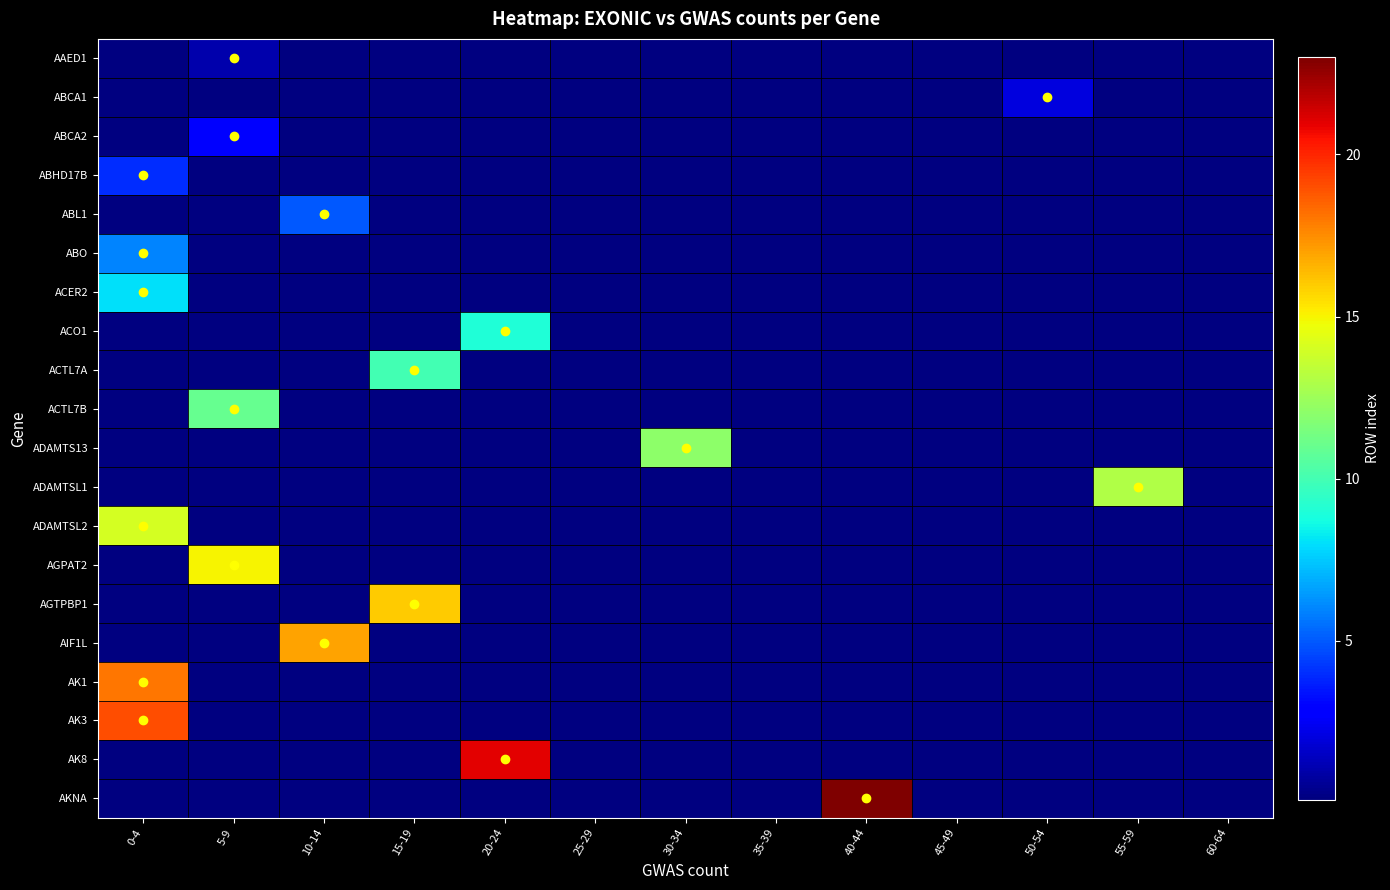

Reading left to right, transcribe all the data shown in this chart.

AAED1: 0-4=0	5-9=1	10-14=0	15-19=0	20-24=0	25-29=0	30-34=0	35-39=0	40-44=0	45-49=0	50-54=0	55-59=0	60-64=0
ABCA1: 0-4=0	5-9=0	10-14=0	15-19=0	20-24=0	25-29=0	30-34=0	35-39=0	40-44=0	45-49=0	50-54=2	55-59=0	60-64=0
ABCA2: 0-4=0	5-9=3	10-14=0	15-19=0	20-24=0	25-29=0	30-34=0	35-39=0	40-44=0	45-49=0	50-54=0	55-59=0	60-64=0
ABHD17B: 0-4=4	5-9=0	10-14=0	15-19=0	20-24=0	25-29=0	30-34=0	35-39=0	40-44=0	45-49=0	50-54=0	55-59=0	60-64=0
ABL1: 0-4=0	5-9=0	10-14=5	15-19=0	20-24=0	25-29=0	30-34=0	35-39=0	40-44=0	45-49=0	50-54=0	55-59=0	60-64=0
ABO: 0-4=6	5-9=0	10-14=0	15-19=0	20-24=0	25-29=0	30-34=0	35-39=0	40-44=0	45-49=0	50-54=0	55-59=0	60-64=0
ACER2: 0-4=8	5-9=0	10-14=0	15-19=0	20-24=0	25-29=0	30-34=0	35-39=0	40-44=0	45-49=0	50-54=0	55-59=0	60-64=0
ACO1: 0-4=0	5-9=0	10-14=0	15-19=0	20-24=9	25-29=0	30-34=0	35-39=0	40-44=0	45-49=0	50-54=0	55-59=0	60-64=0
ACTL7A: 0-4=0	5-9=0	10-14=0	15-19=10	20-24=0	25-29=0	30-34=0	35-39=0	40-44=0	45-49=0	50-54=0	55-59=0	60-64=0
ACTL7B: 0-4=0	5-9=11	10-14=0	15-19=0	20-24=0	25-29=0	30-34=0	35-39=0	40-44=0	45-49=0	50-54=0	55-59=0	60-64=0
ADAMTS13: 0-4=0	5-9=0	10-14=0	15-19=0	20-24=0	25-29=0	30-34=12	35-39=0	40-44=0	45-49=0	50-54=0	55-59=0	60-64=0
ADAMTSL1: 0-4=0	5-9=0	10-14=0	15-19=0	20-24=0	25-29=0	30-34=0	35-39=0	40-44=0	45-49=0	50-54=0	55-59=13	60-64=0
ADAMTSL2: 0-4=14	5-9=0	10-14=0	15-19=0	20-24=0	25-29=0	30-34=0	35-39=0	40-44=0	45-49=0	50-54=0	55-59=0	60-64=0
AGPAT2: 0-4=0	5-9=15	10-14=0	15-19=0	20-24=0	25-29=0	30-34=0	35-39=0	40-44=0	45-49=0	50-54=0	55-59=0	60-64=0
AGTPBP1: 0-4=0	5-9=0	10-14=0	15-19=16	20-24=0	25-29=0	30-34=0	35-39=0	40-44=0	45-49=0	50-54=0	55-59=0	60-64=0
AIF1L: 0-4=0	5-9=0	10-14=17	15-19=0	20-24=0	25-29=0	30-34=0	35-39=0	40-44=0	45-49=0	50-54=0	55-59=0	60-64=0
AK1: 0-4=18	5-9=0	10-14=0	15-19=0	20-24=0	25-29=0	30-34=0	35-39=0	40-44=0	45-49=0	50-54=0	55-59=0	60-64=0
AK3: 0-4=19	5-9=0	10-14=0	15-19=0	20-24=0	25-29=0	30-34=0	35-39=0	40-44=0	45-49=0	50-54=0	55-59=0	60-64=0
AK8: 0-4=0	5-9=0	10-14=0	15-19=0	20-24=21	25-29=0	30-34=0	35-39=0	40-44=0	45-49=0	50-54=0	55-59=0	60-64=0
AKNA: 0-4=0	5-9=0	10-14=0	15-19=0	20-24=0	25-29=0	30-34=0	35-39=0	40-44=23	45-49=0	50-54=0	55-59=0	60-64=0